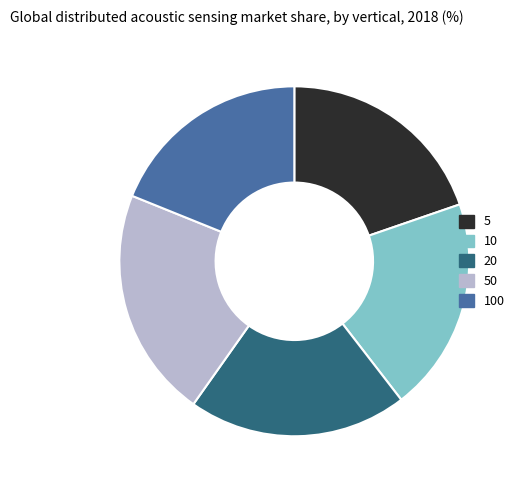

Which slice is the smallest?

100